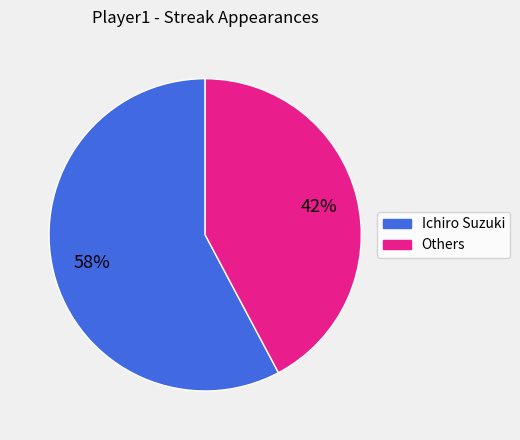

To the nearest percent, what is the difference between the largest and smallest slice percentages?

16%